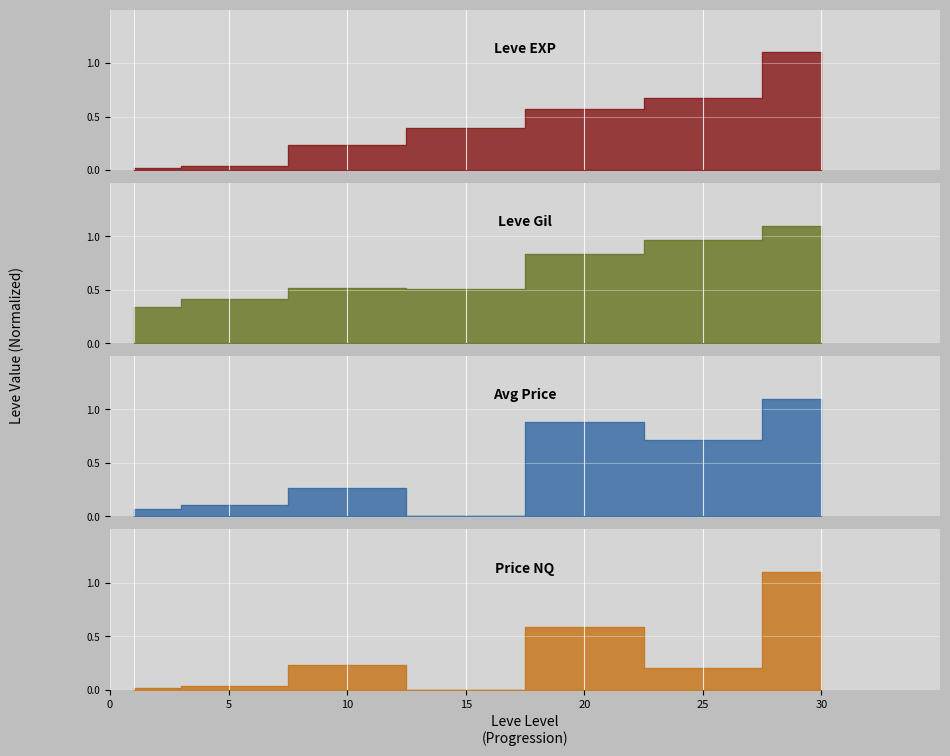

How many lines are shown in the chart?

4